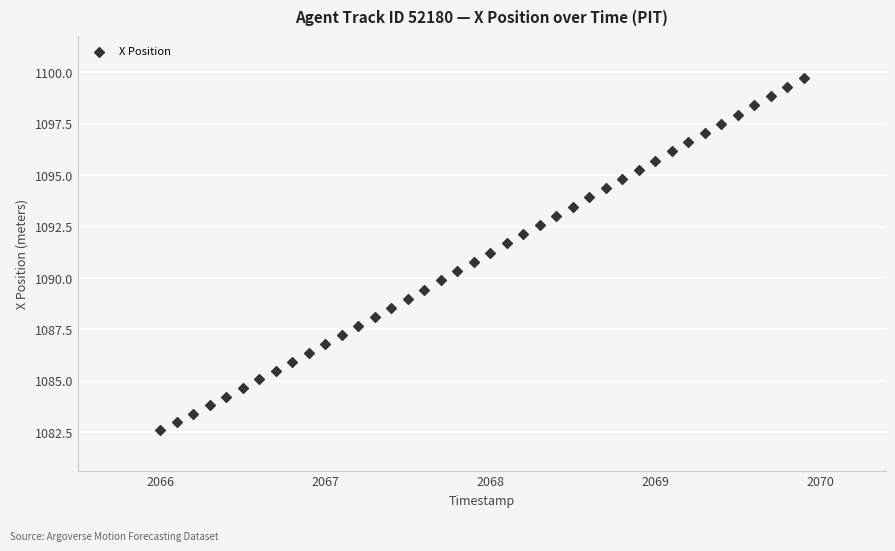

What is the range of X values (max minus min)?

3.9